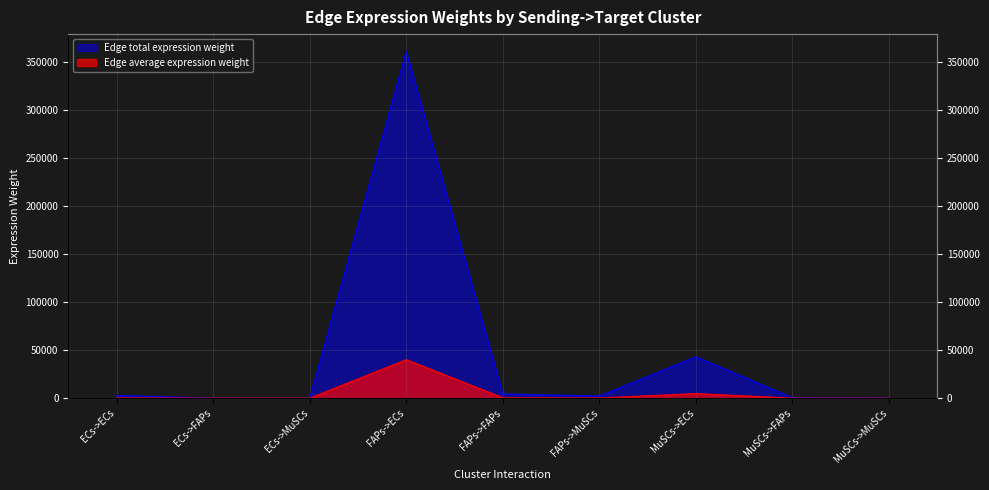

What is the label of the 7th point from the left?

MuSCs->ECs